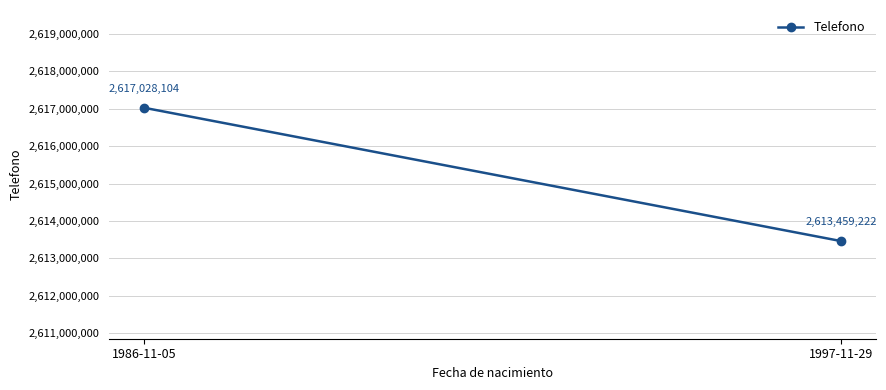

What is the sum of all values?

5230487326